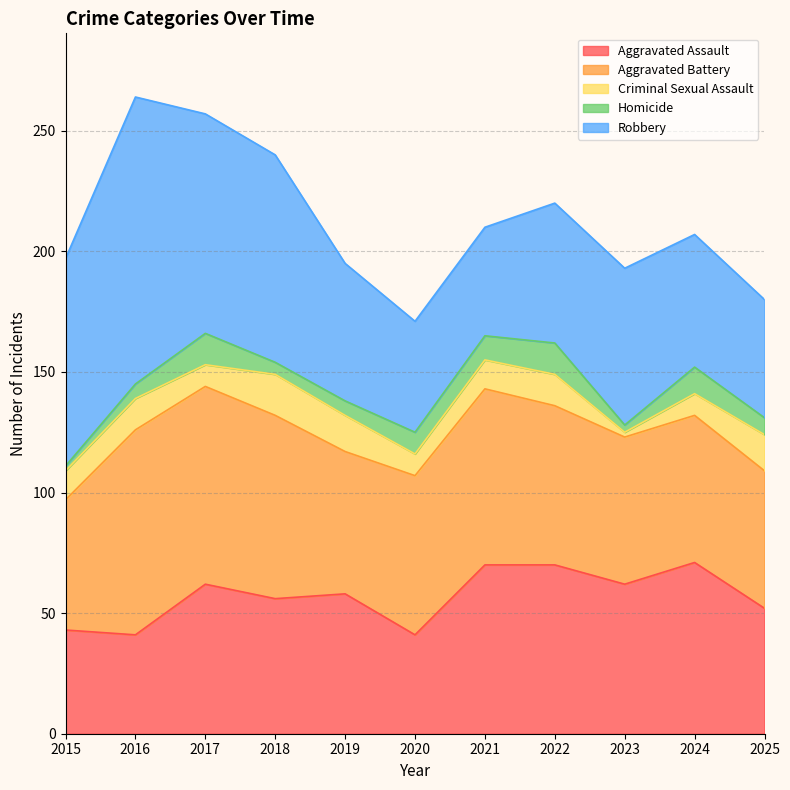

Which series has the largest total across all categories?

Robbery